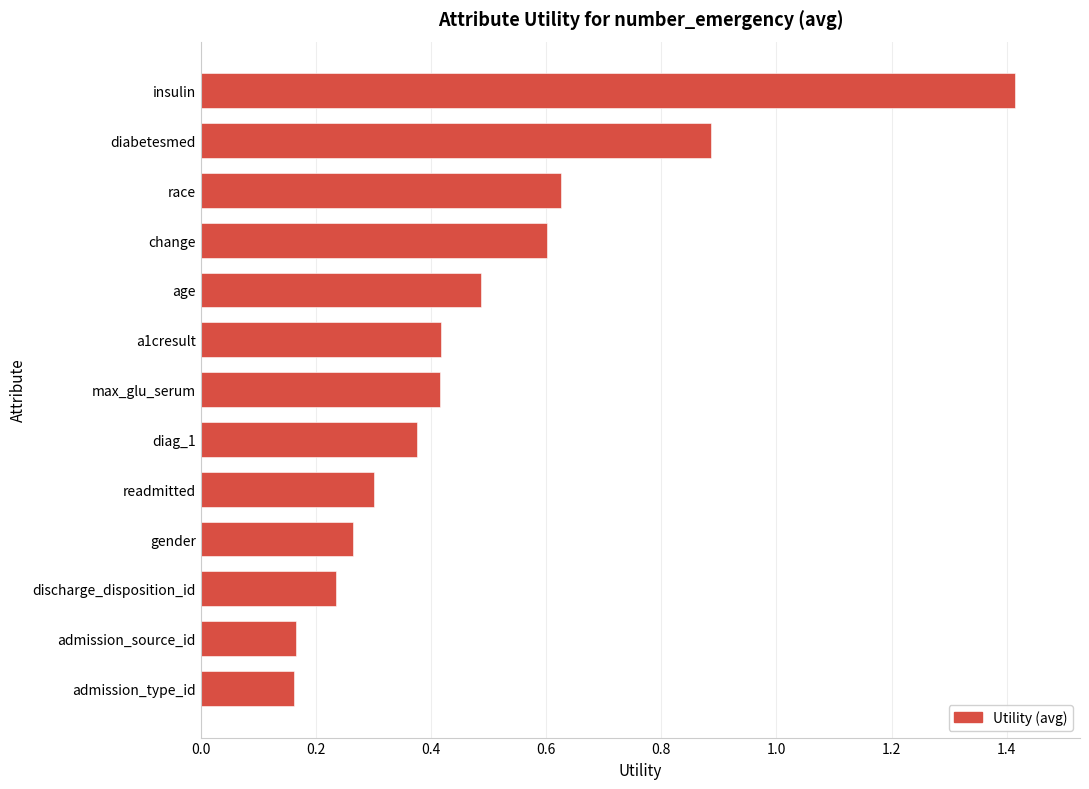

The value at diag_1 is 0.6. True or false?

False